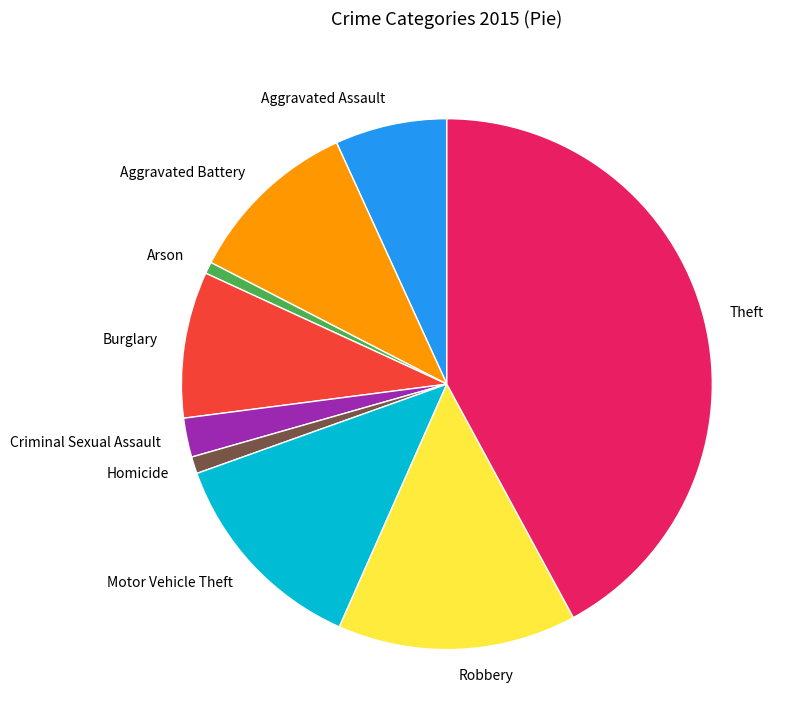

Is it true that Burglary is 24% of the pie?

False